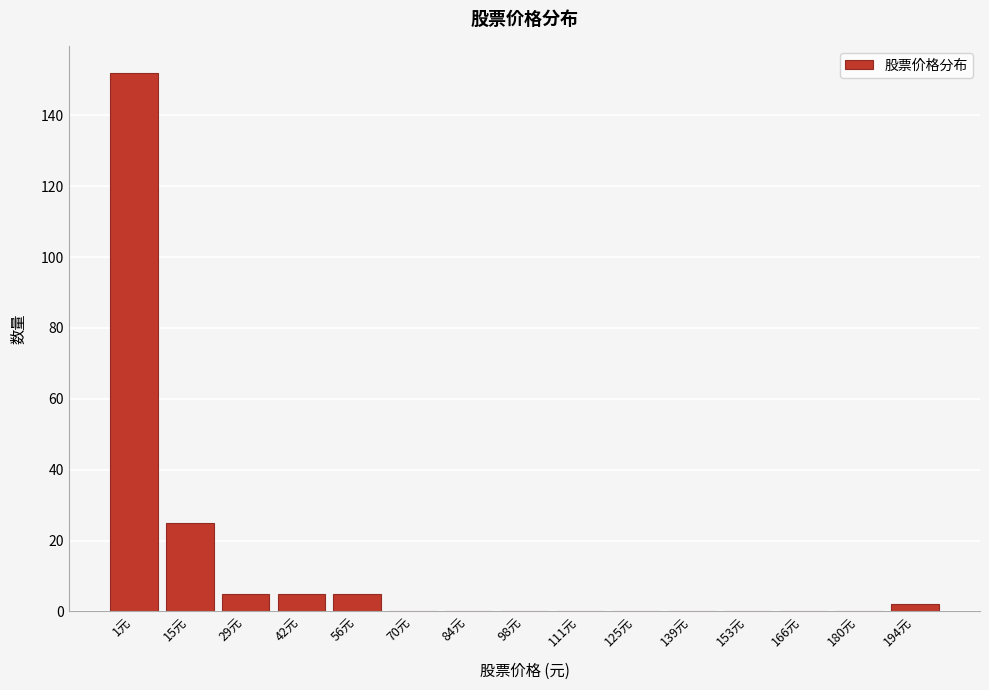

Which has a higher value, 29元 or 15元?

15元